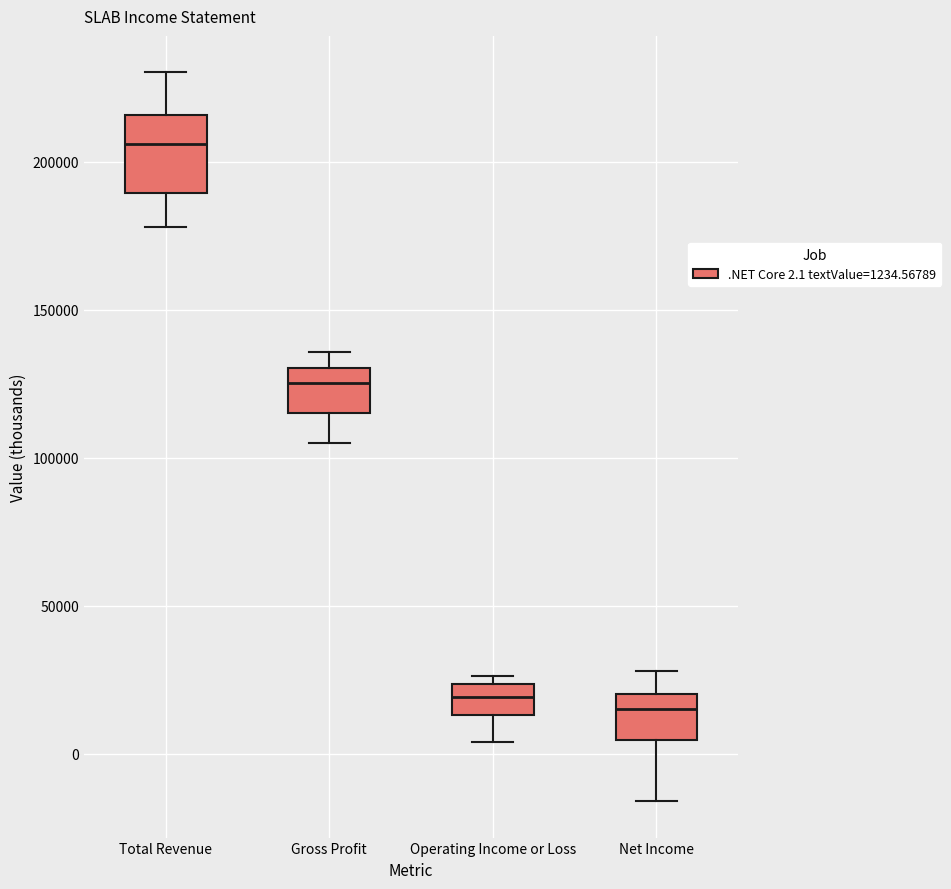

Reading left to right, transcribe this box plot: for each box, give where its median line is, the range the box spans, and where its two whiskers end, as read against the y-axis. The values are not printed on the chart, so give them approximately, as read against the axis.

Total Revenue: median 205000, box 190000 to 215000, whiskers 180000 to 230000
Gross Profit: median 125000, box 115000 to 130000, whiskers 105000 to 135000
Operating Income or Loss: median 20000, box 15000 to 25000, whiskers 5000 to 25000 (just above the box's upper edge)
Net Income: median 15000, box 5000 to 20000, whiskers -15000 to 30000